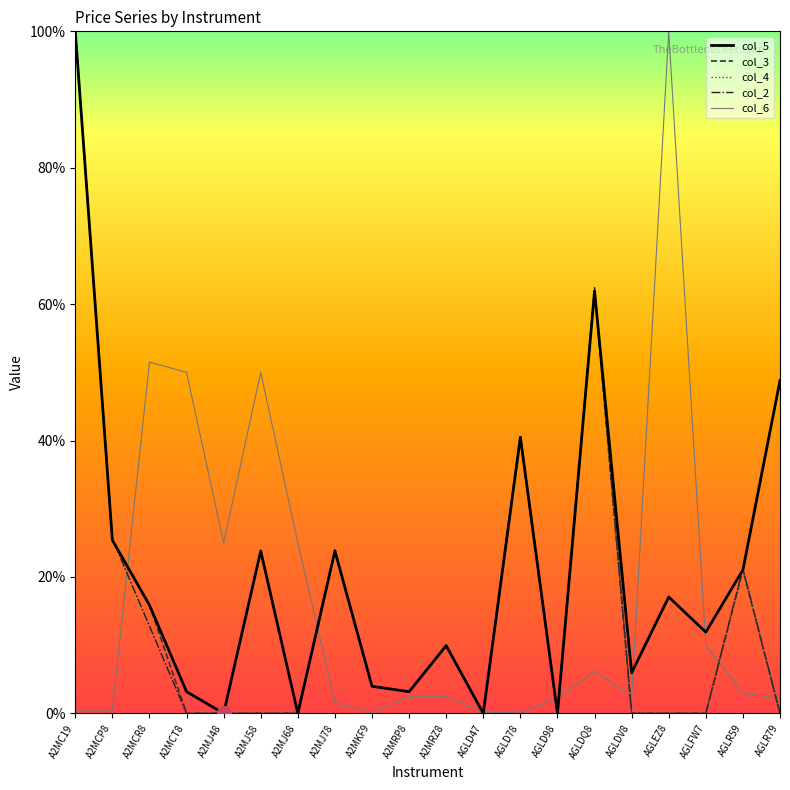

The col_5 series shows 0.0 at AGLD47. True or false?

True